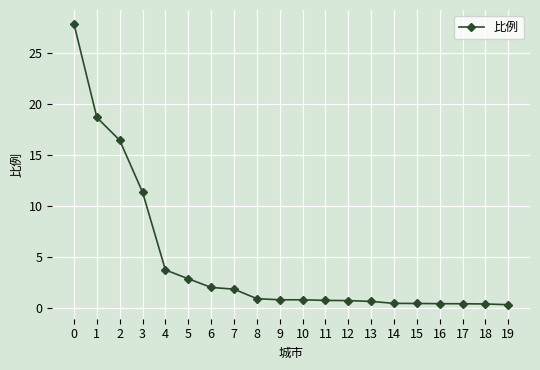

True or false: the data shows 0.3 at 19.

True